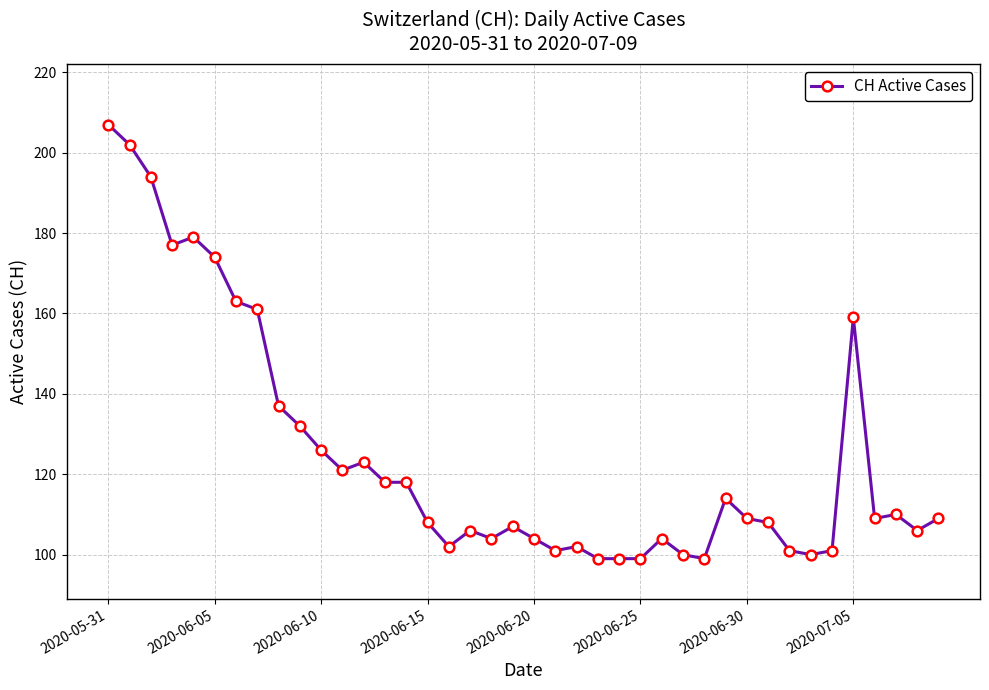

What is the sum of all values?

4992